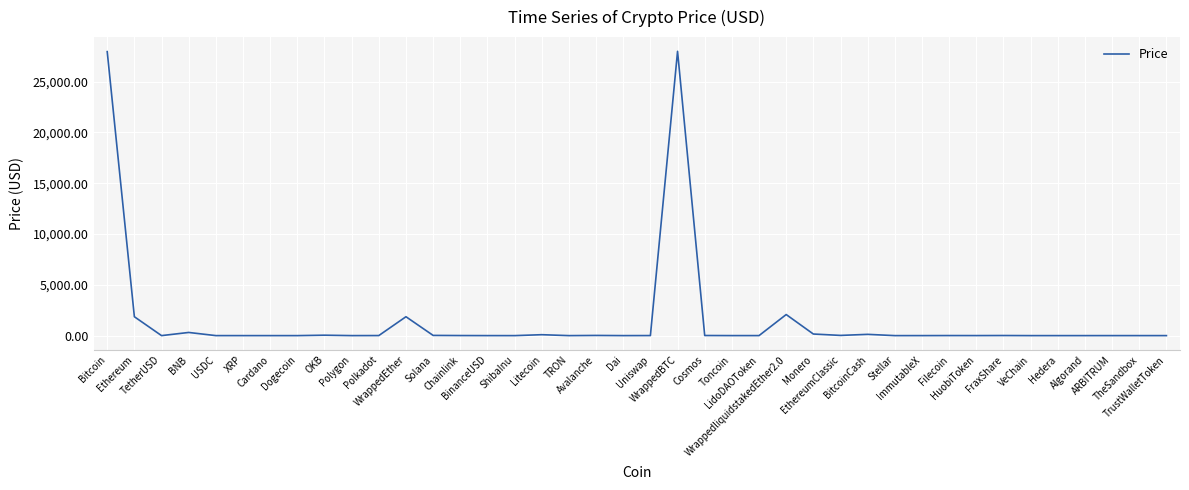

What is the sum of all values?

62589.3